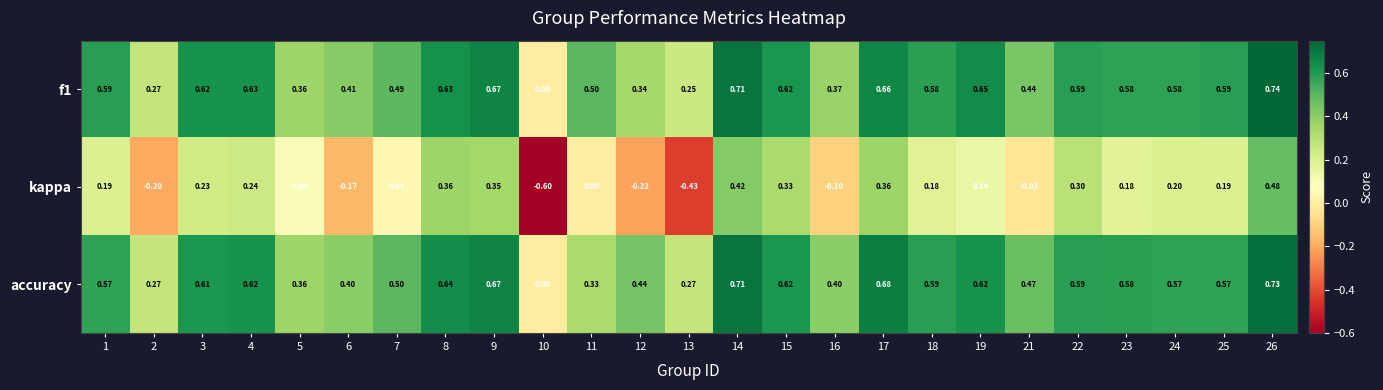

Is the value of kappa at 4 greater than the value of accuracy at 26?

No